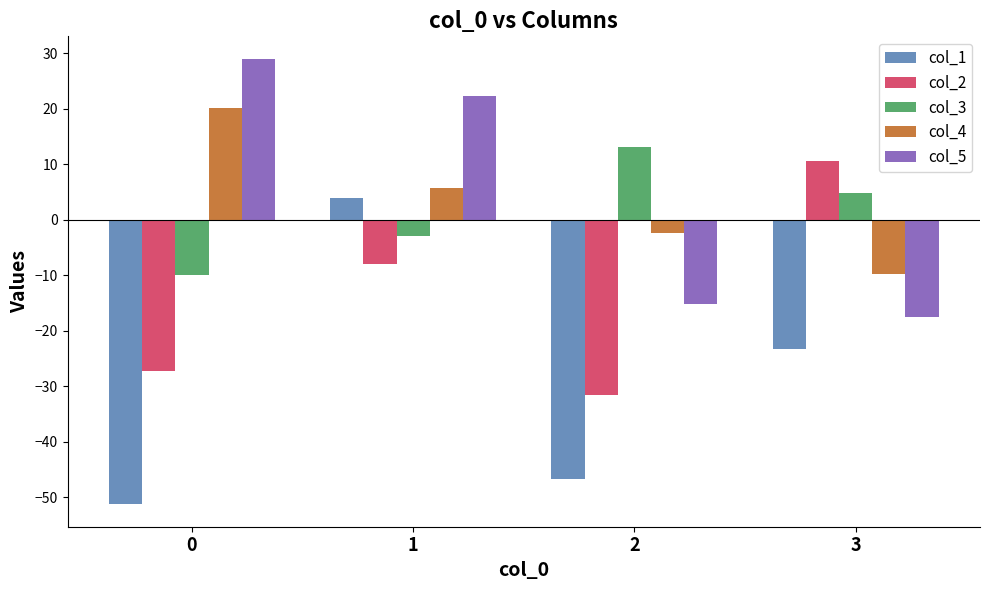

How many data points in col_4 are above 5?

2